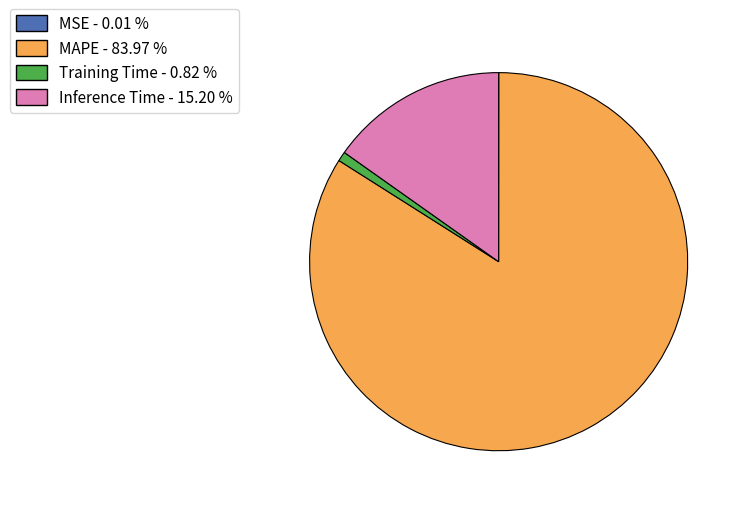

What is the ratio of the value at MAPE to the value at Inference Time?

5.5